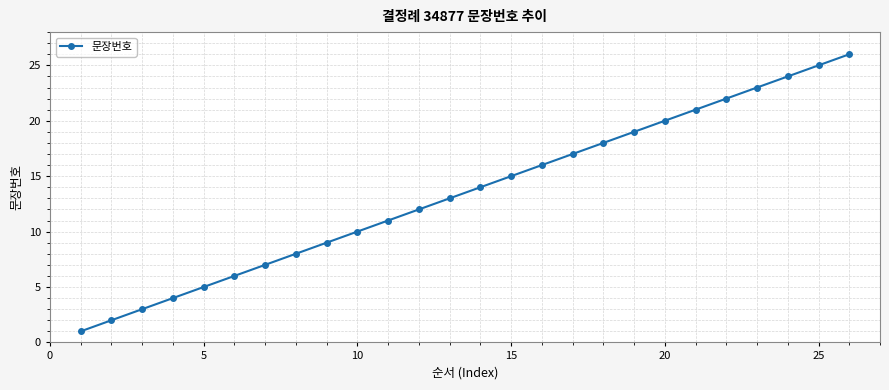

True or false: there are more than 0 points higher than both neighbors.

False